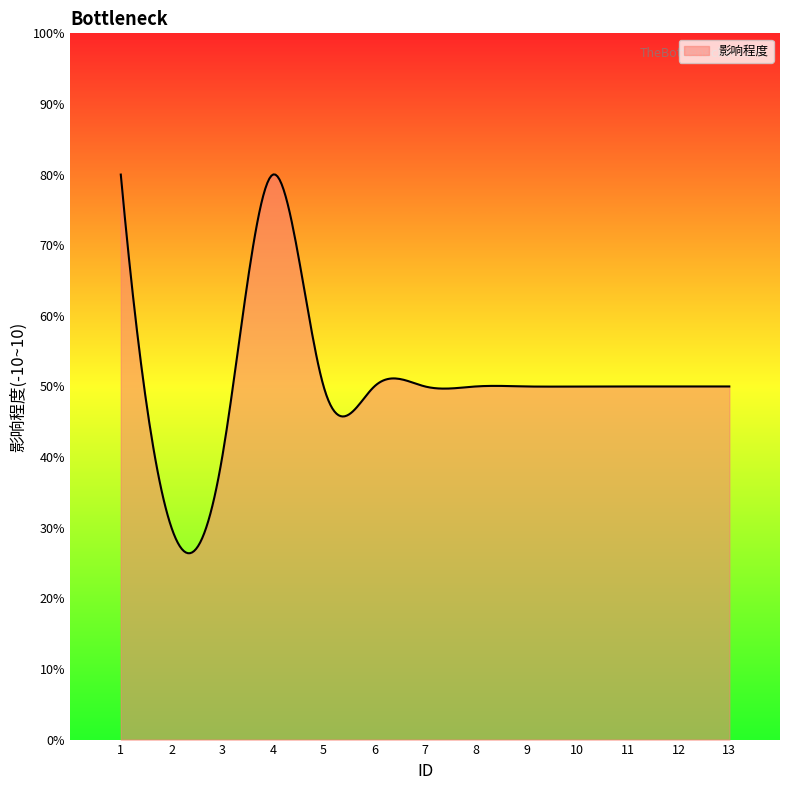

What is the smallest value displayed?

3